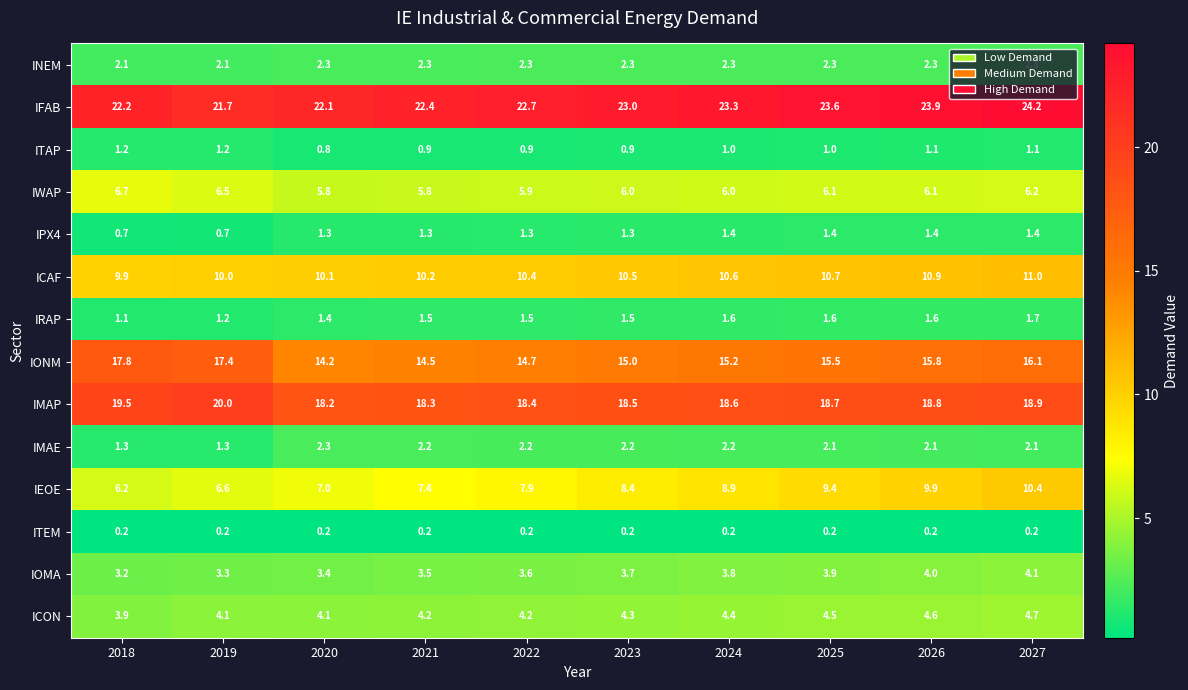

What is the difference between the highest and lowest values at 2022?

22.5